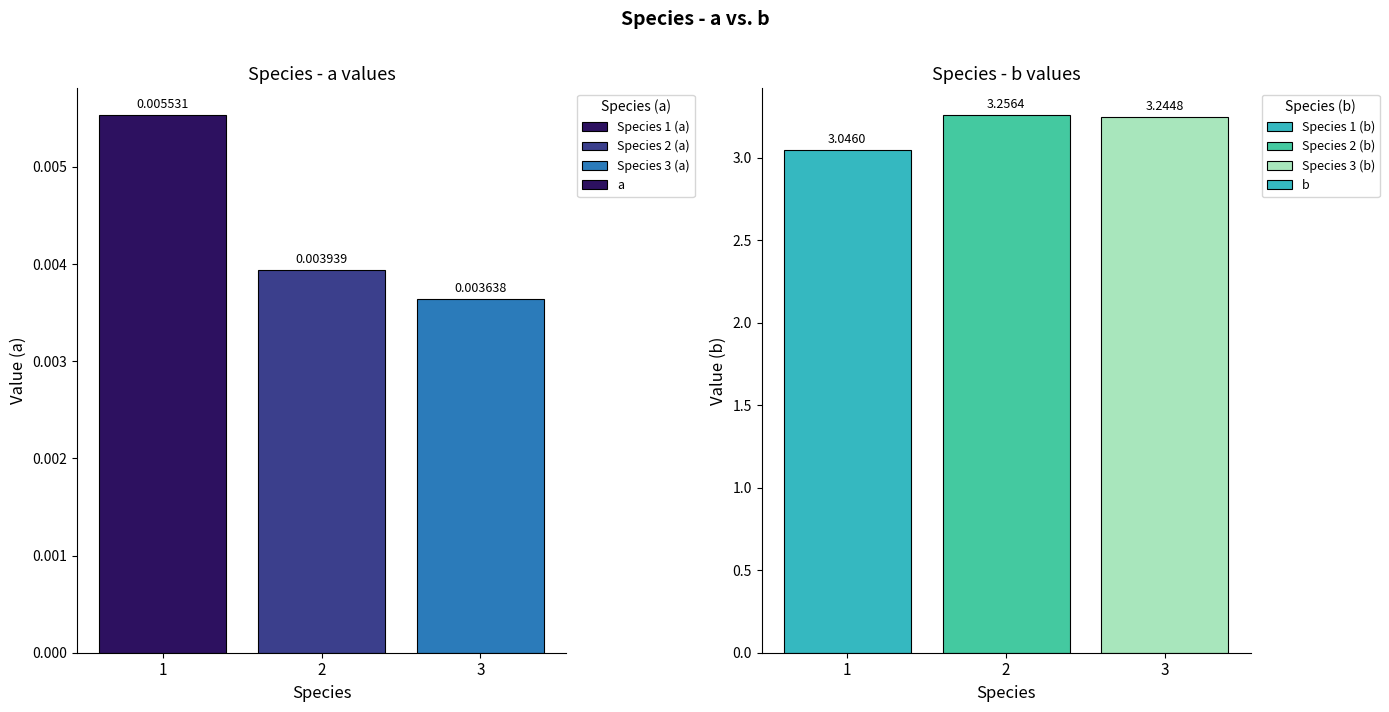

Which series has the largest range (max minus min)?

b